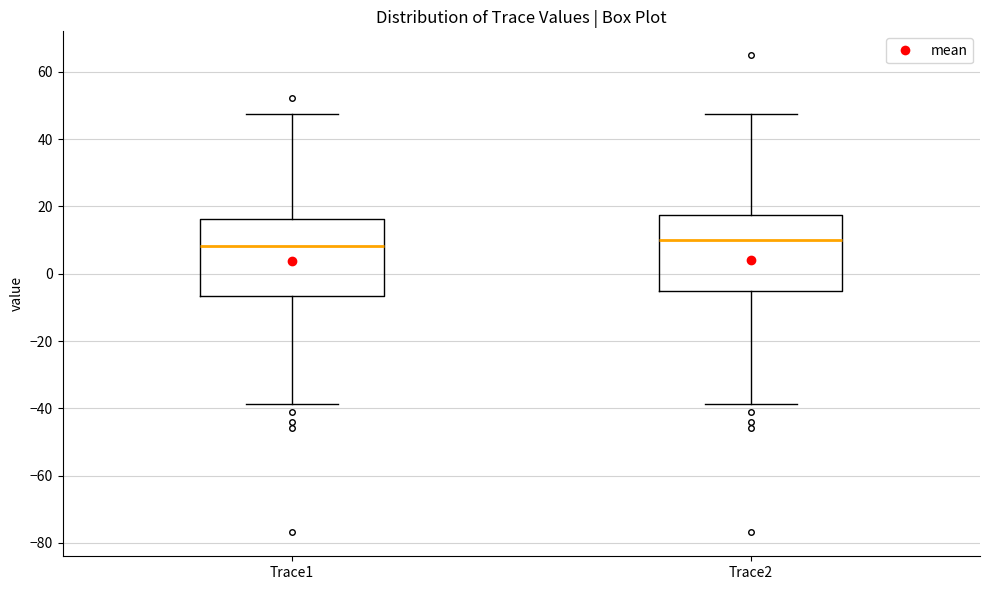

Reading left to right, transcribe this box plot: for each box, give where its median line is, the range the box spans, and where its two whiskers end, as read against the y-axis. The values are not printed on the chart, so give them approximately, as read against the axis.

Trace1: median 8, box -6 to 16, whiskers -38 to 48
Trace2: median 10, box -6 to 18, whiskers -38 to 48